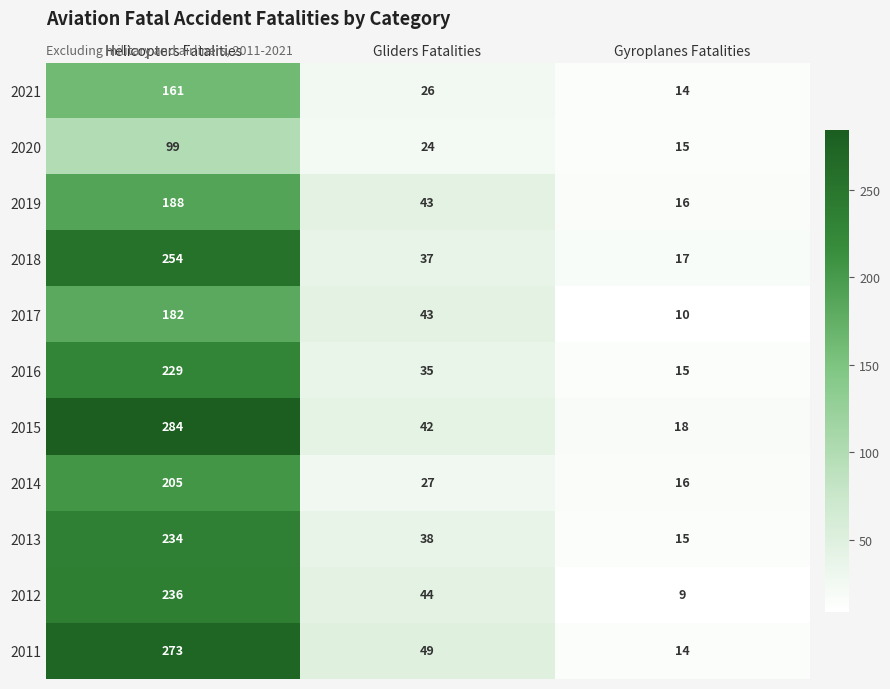

Is it true that 2021 equals 258 at Helicopters Fatalities?

False